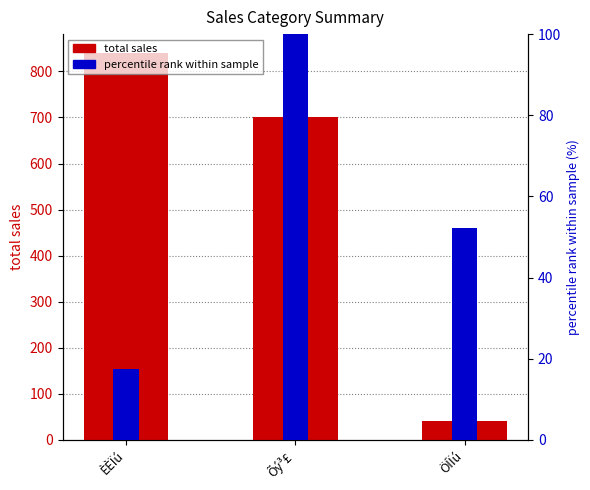

Which series has the largest total across all categories?

total sales